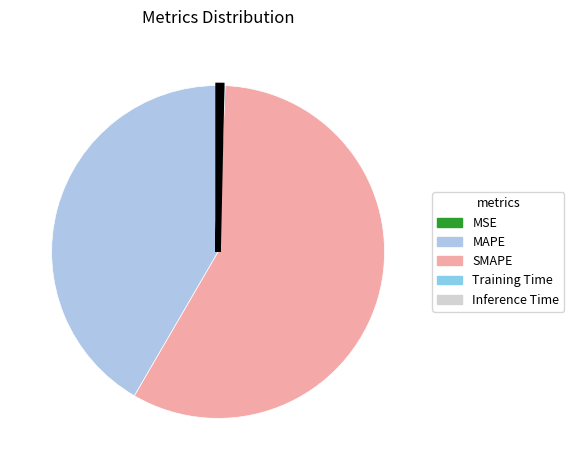

Does SMAPE represent more than half of the total?

Yes